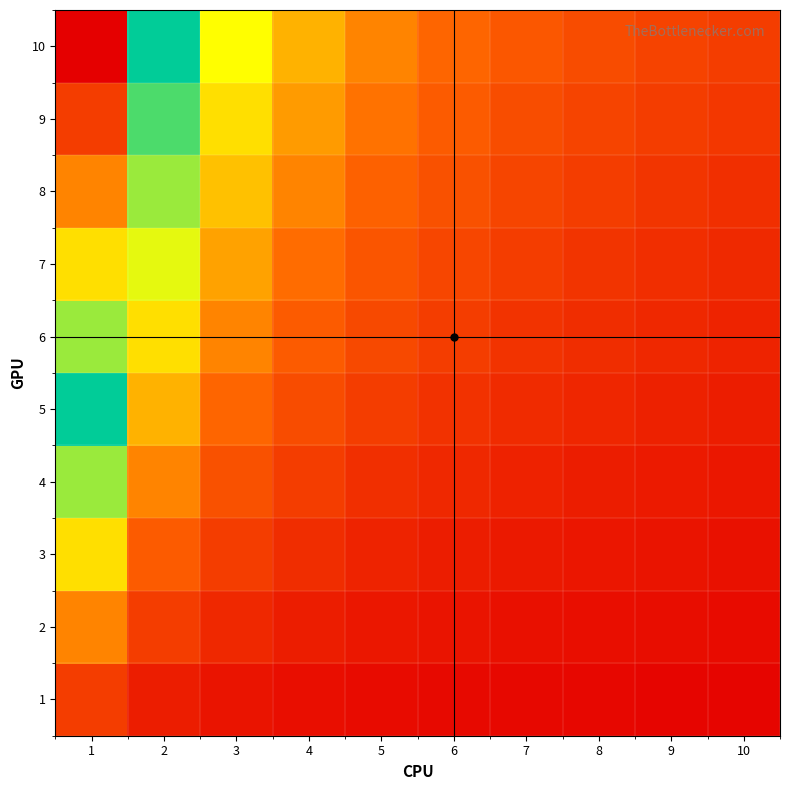

Which series changed the most between 1 and 5?

10